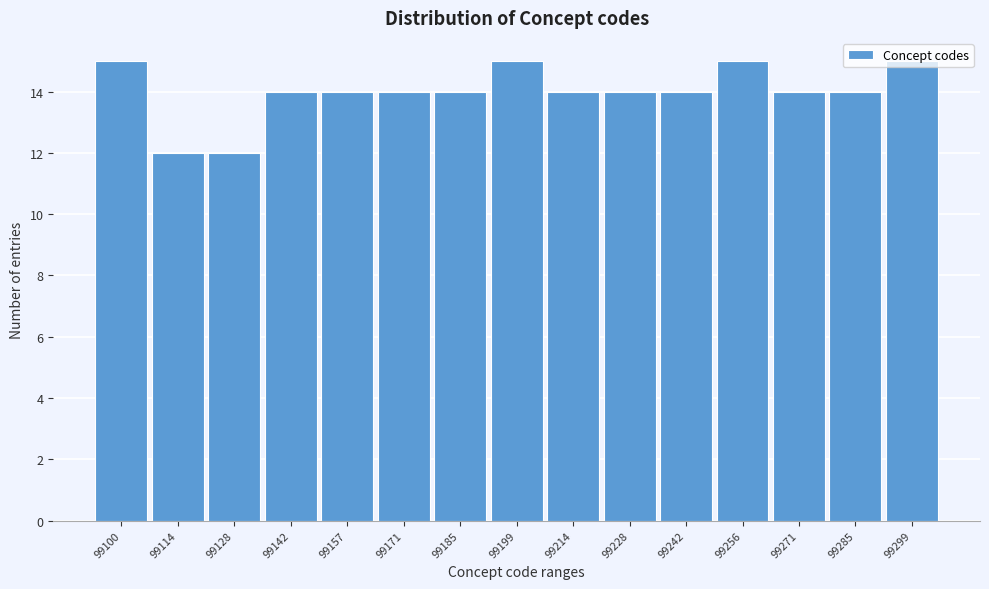

Is it true that the value at 99114 is 12?

True